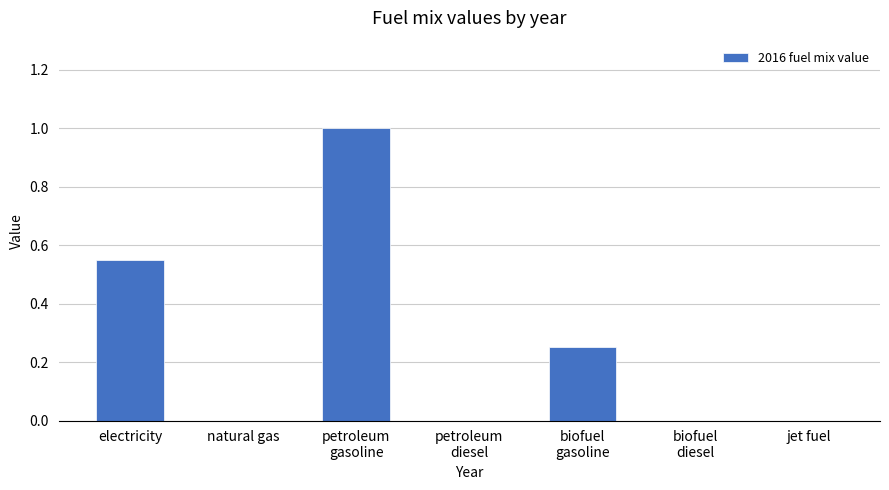

What is the greatest value displayed?

1.0